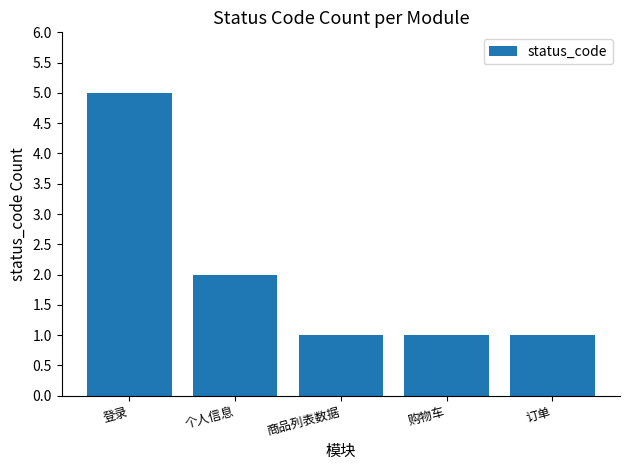

The value at 个人信息 is 1. True or false?

False